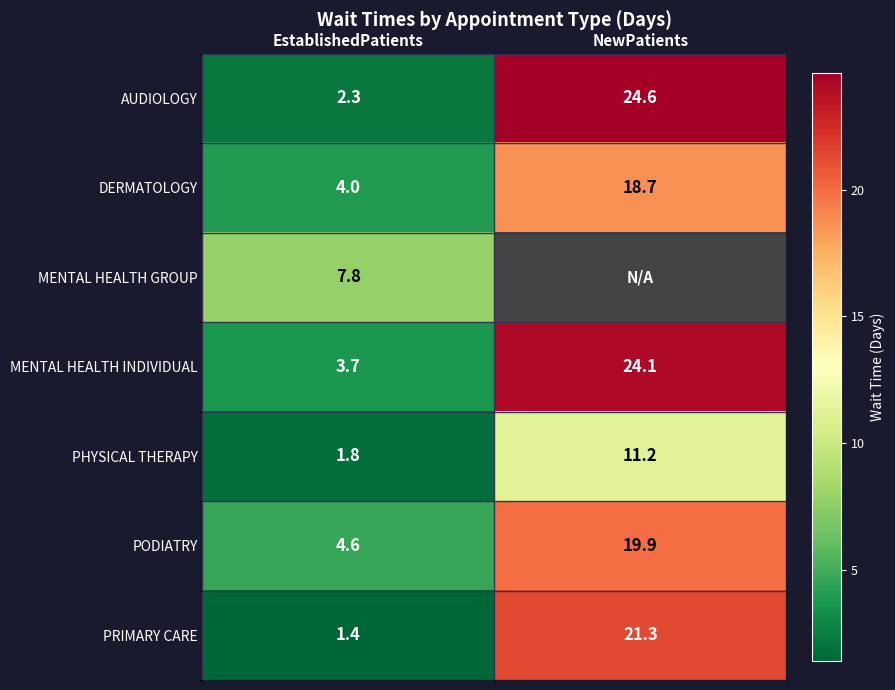

At which label does MENTAL HEALTH INDIVIDUAL reach its peak?

NewPatients